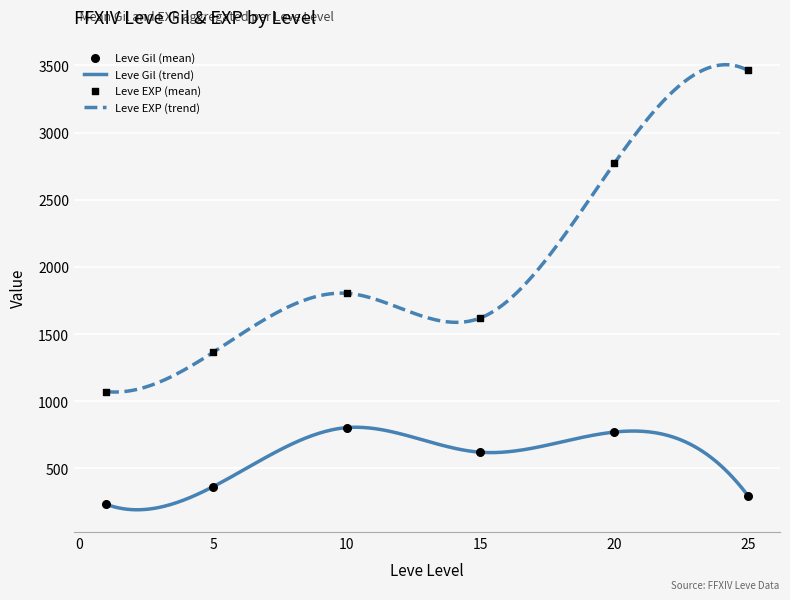

True or false: Leve Gil (trend) and Leve EXP (trend) intersect in this chart.

False